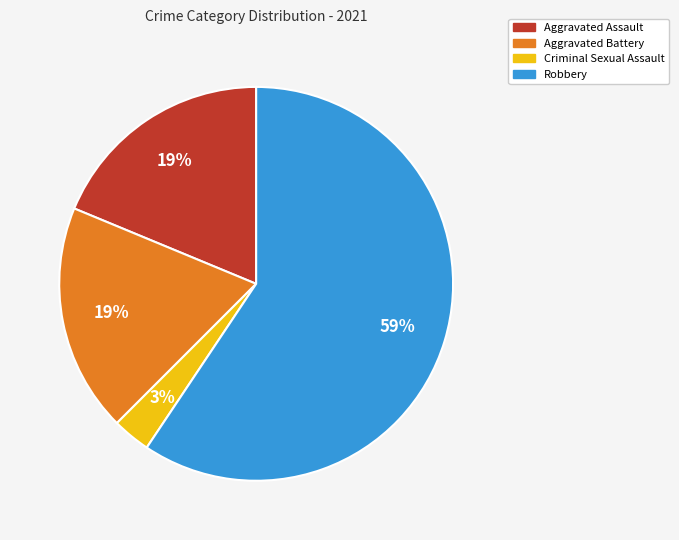

Which category accounts for the majority?

Robbery